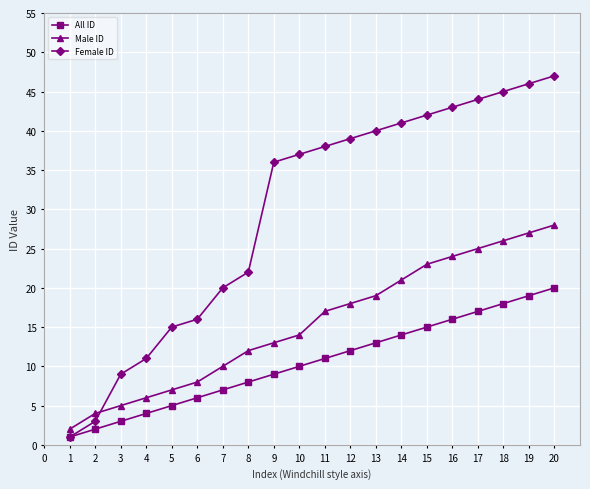

True or false: All ID and Male ID cross at least once.

False